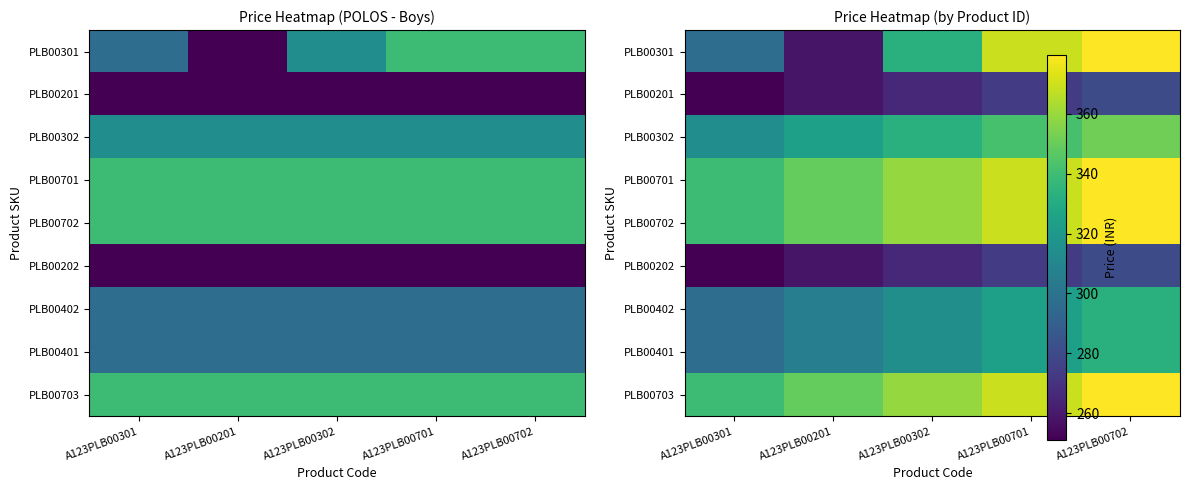

List the labels in order of PLB00302 value, smallest first.

A123PLB00301, A123PLB00201, A123PLB00302, A123PLB00701, A123PLB00702